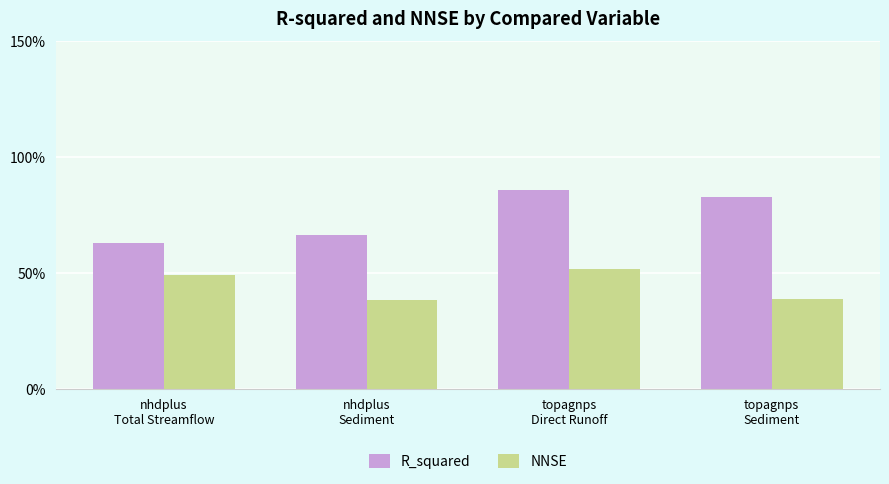

Does the chart contain stacked bars?

No